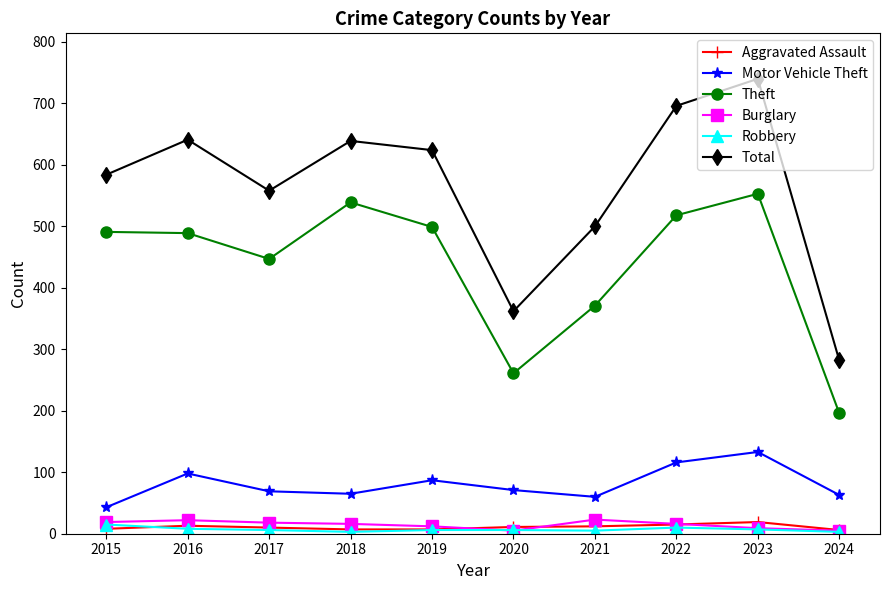

What is the value of the Motor Vehicle Theft point at the 1st from the left?

43